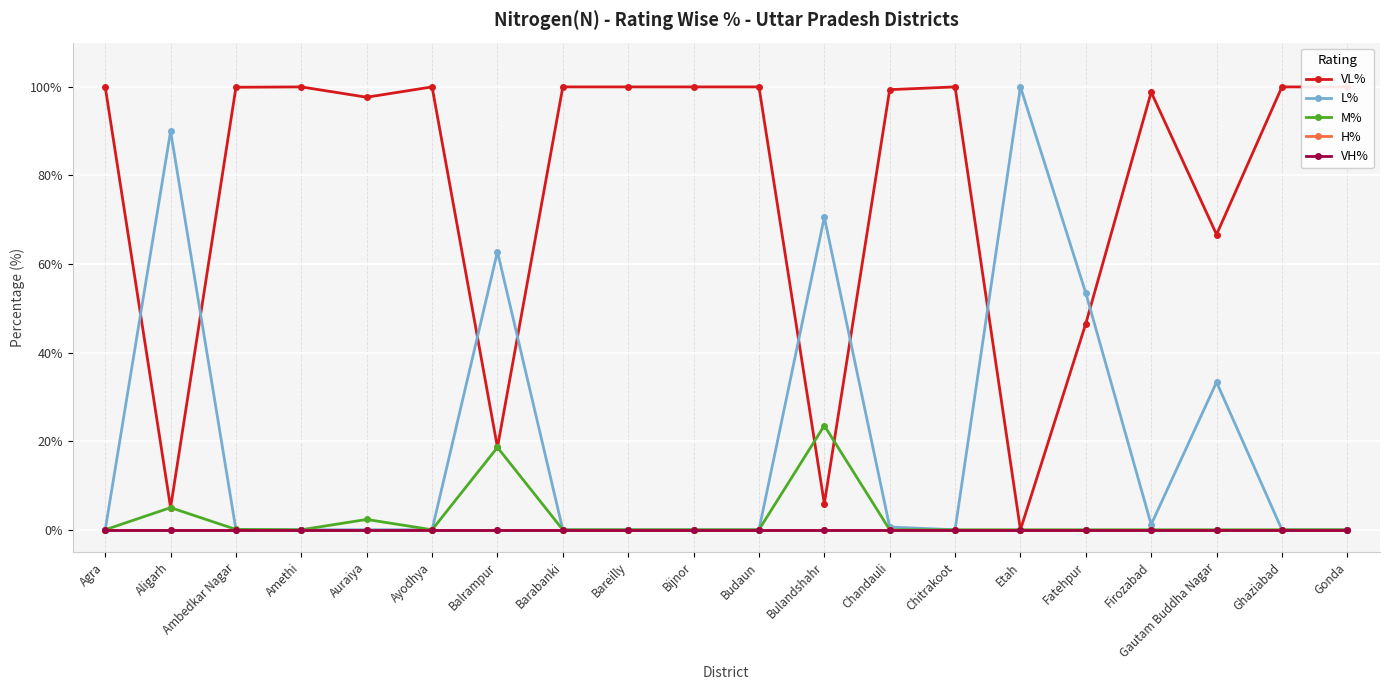

What is the difference between the second highest and second lowest values in the M% series?

18.6